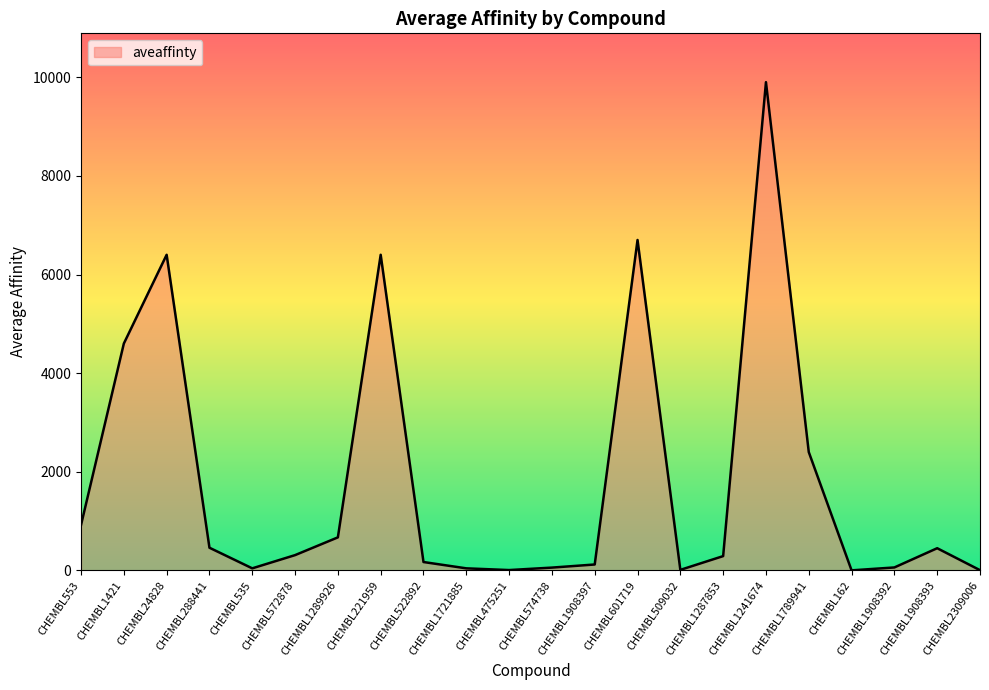

What is the sum of the values at CHEMBL221959 and CHEMBL1908392?

6460.0